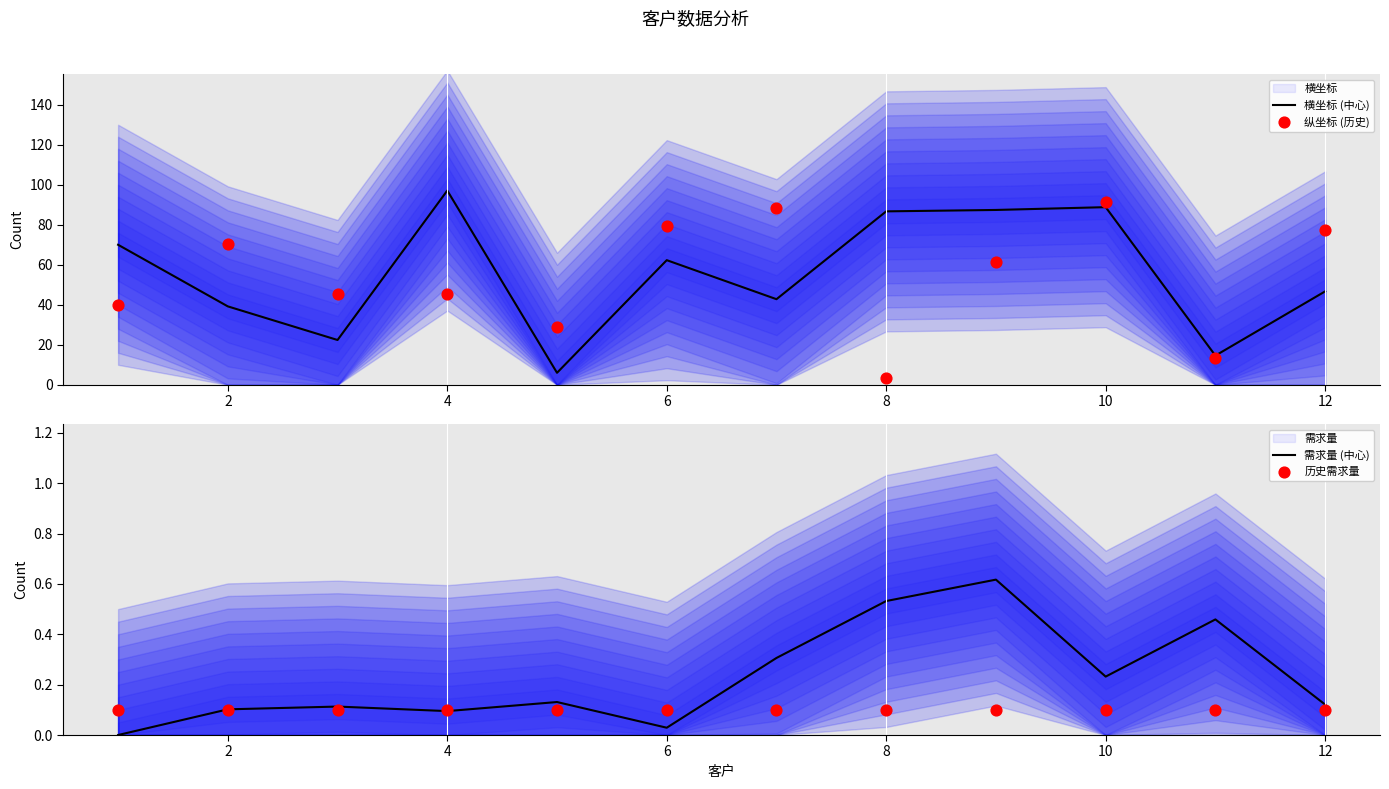

Which series contains the highest Y value?

横坐标 (中心)